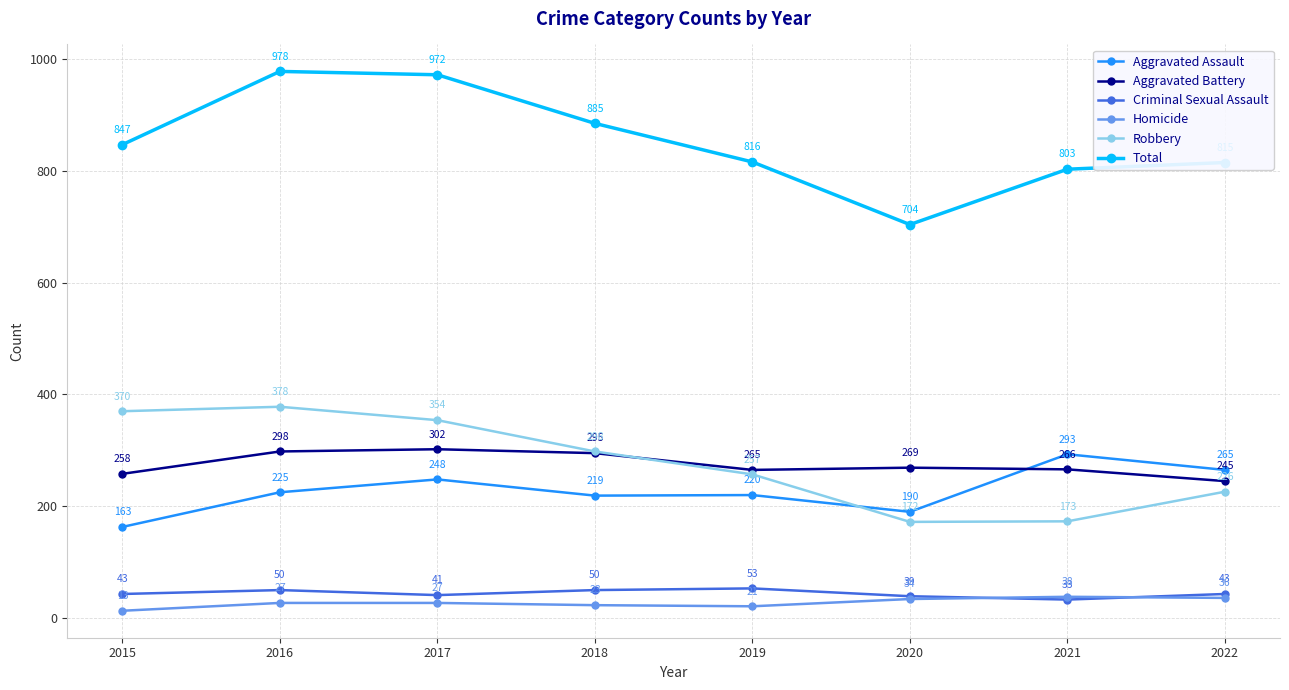

Which series has the largest total across all categories?

Total